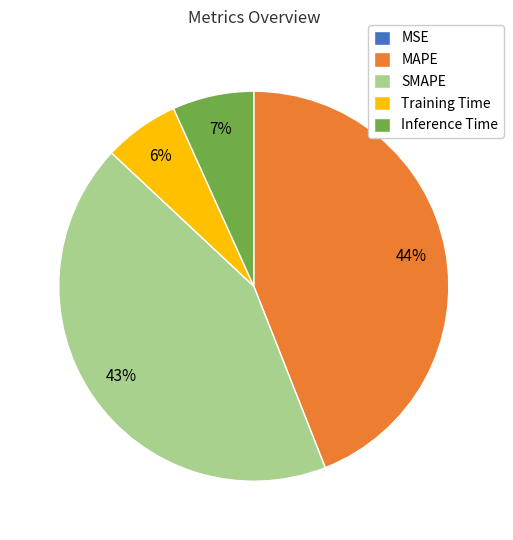

To the nearest percent, what portion does Training Time represent?

6%